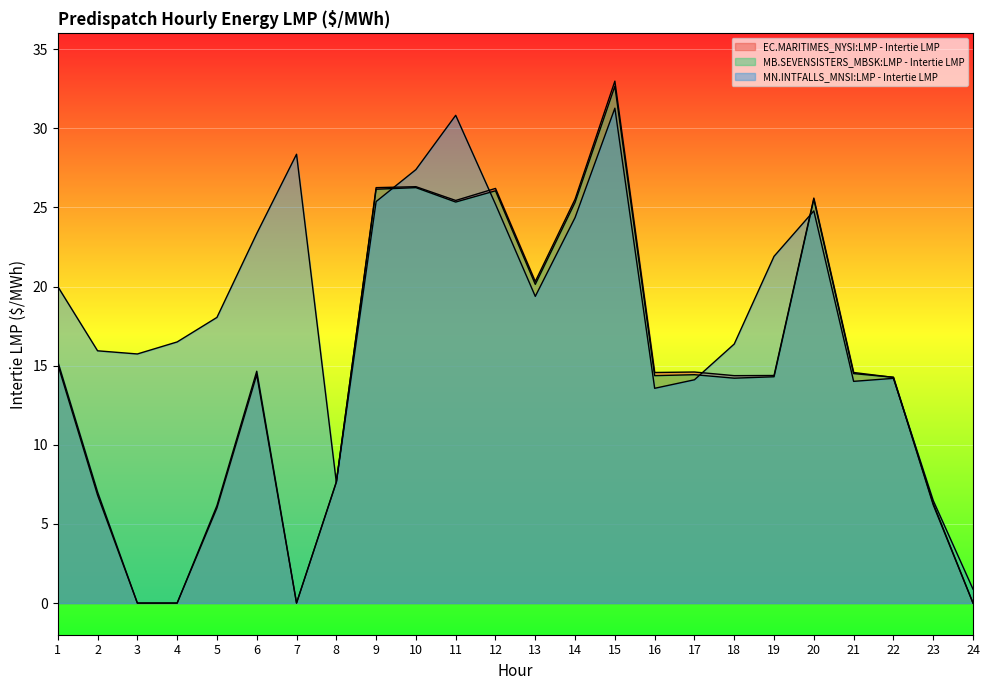

Reading right to left, list all the values displayed in this chart.

EC.MARITIMES_NYSI:LMP - Intertie LMP: 0.0	6.2	14.3	14.6	25.6	14.4	14.4	14.6	14.6	33.0	25.5	20.3	26.2	25.4	26.3	26.2	7.6	0.0	14.4	6.0	0.0	0.0	6.8	15.1
MB.SEVENSISTERS_MBSK:LMP - Intertie LMP: 0.0	6.3	14.3	14.5	25.5	14.3	14.2	14.4	14.4	32.7	25.3	20.1	26.1	25.3	26.2	26.1	7.7	0.0	14.7	6.2	0.0	0.0	7.0	15.3
MN.INTFALLS_MNSI:LMP - Intertie LMP: 0.9	6.5	14.2	14.0	24.8	21.9	16.4	14.1	13.6	31.3	24.4	19.4	25.2	30.8	27.4	25.4	7.6	28.4	23.4	18.1	16.5	15.7	15.9	20.0